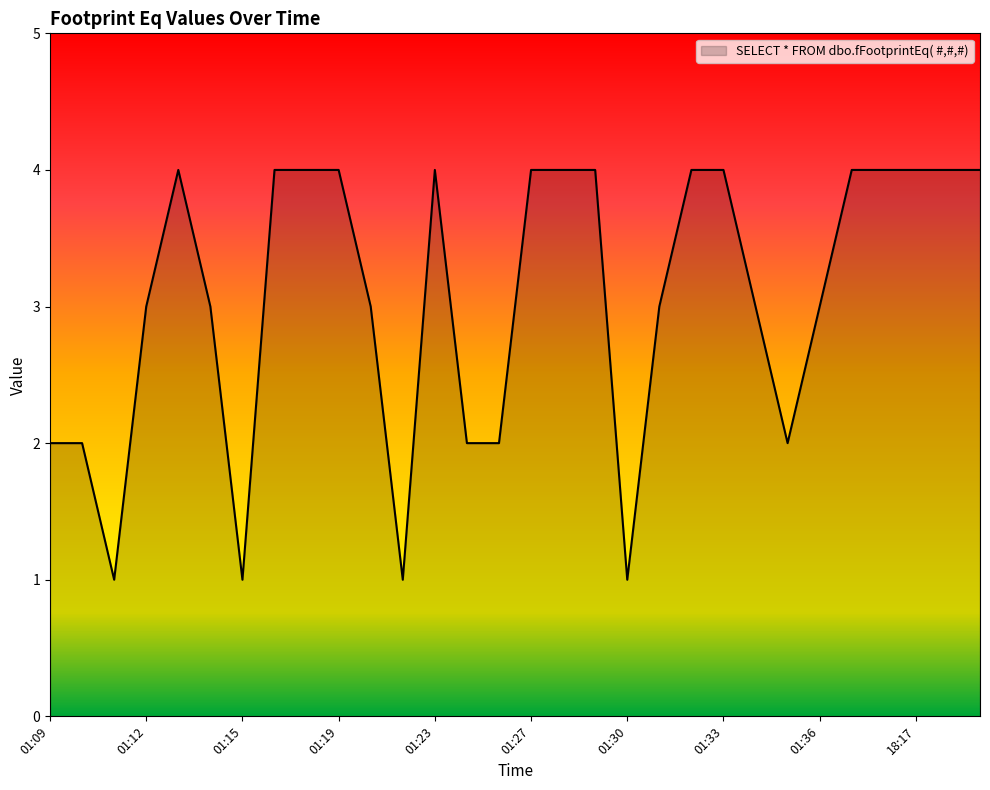

What is the maximum value shown in the chart?

4